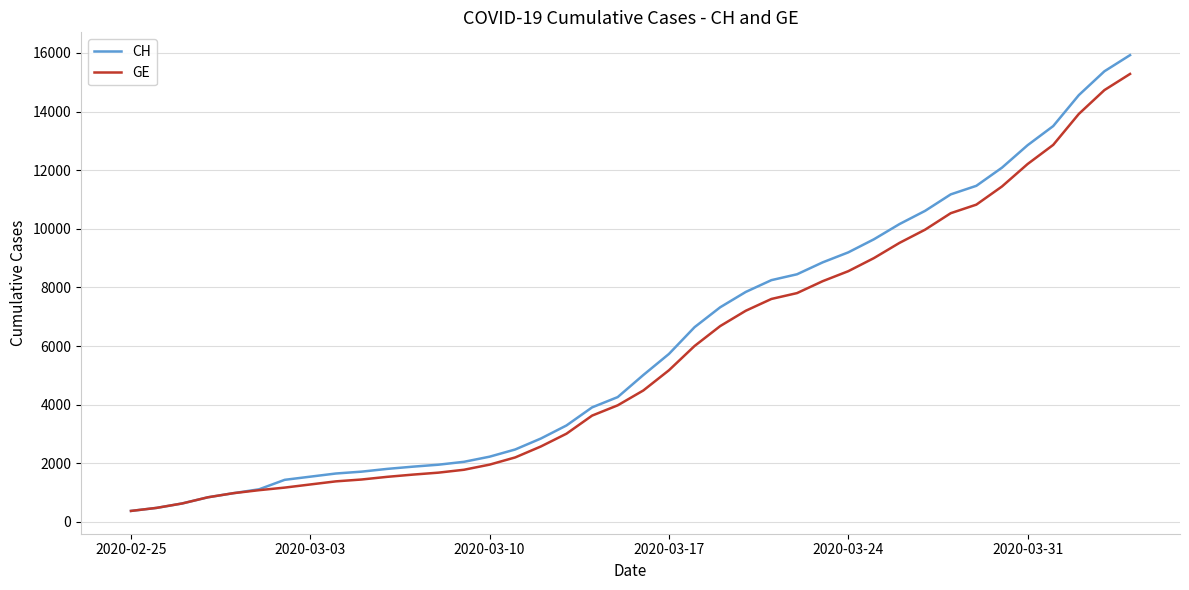

Rank the series by their maximum value, from highest to lowest.

CH, GE